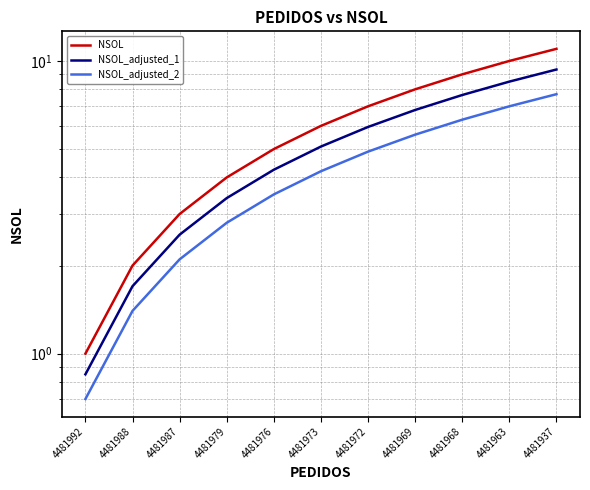

Reading left to right, extract all data points from this chart.

NSOL: 1.0	2.0	3.0	4.0	5.0	6.0	7.0	8.0	9.0	10.0	11.0
NSOL_adjusted_1: 0.8	1.7	2.5	3.4	4.2	5.1	6.0	6.8	7.6	8.5	9.3
NSOL_adjusted_2: 0.7	1.4	2.1	2.8	3.5	4.2	4.9	5.6	6.3	7.0	7.7